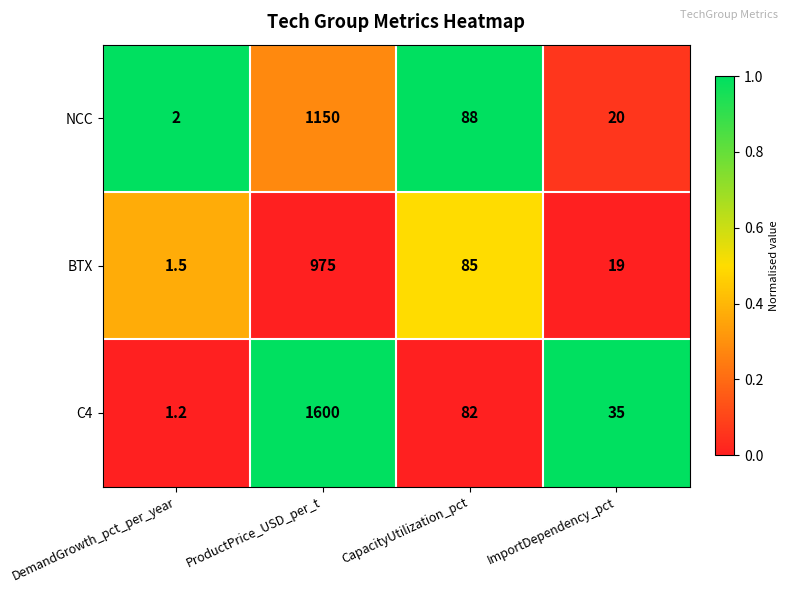

Reading left to right, list all the values displayed in this chart.

NCC: 2.0	1150.0	88.0	20.0
BTX: 1.5	975.0	85.0	19.0
C4: 1.2	1600.0	82.0	35.0